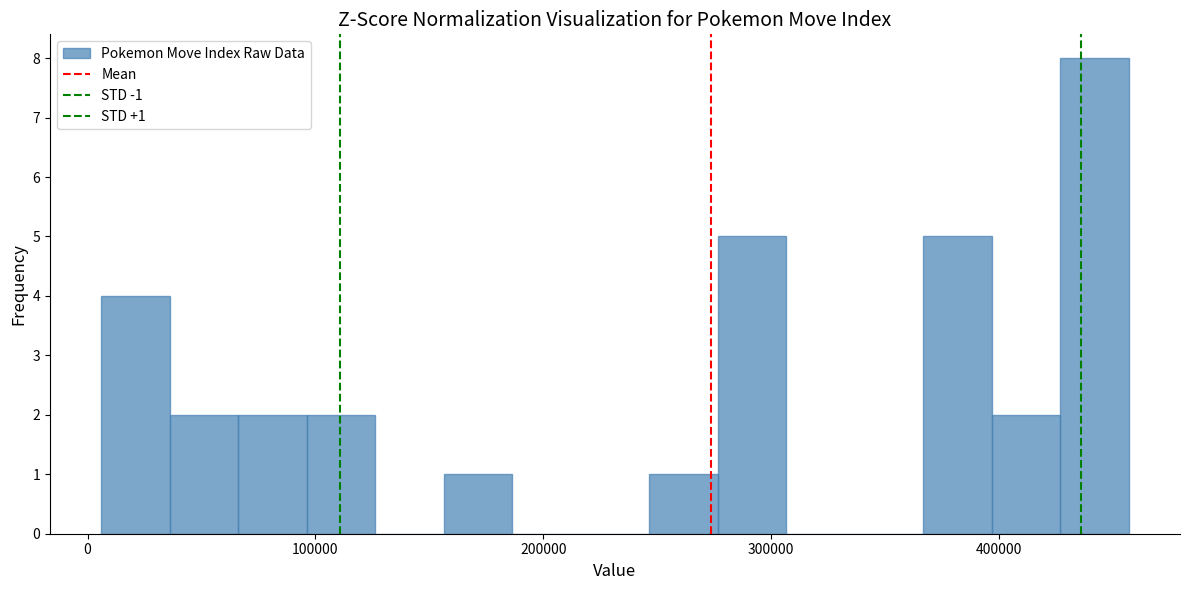

Around what value on the x-axis is the tallest bar? Give the approximate position of its centre, as read against the axis.

440000